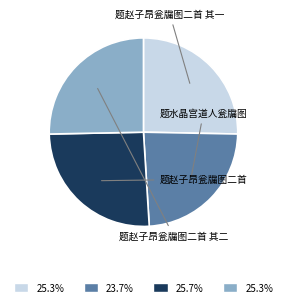

What is the smallest slice in the pie chart?

题水晶宫道人瓮牖图